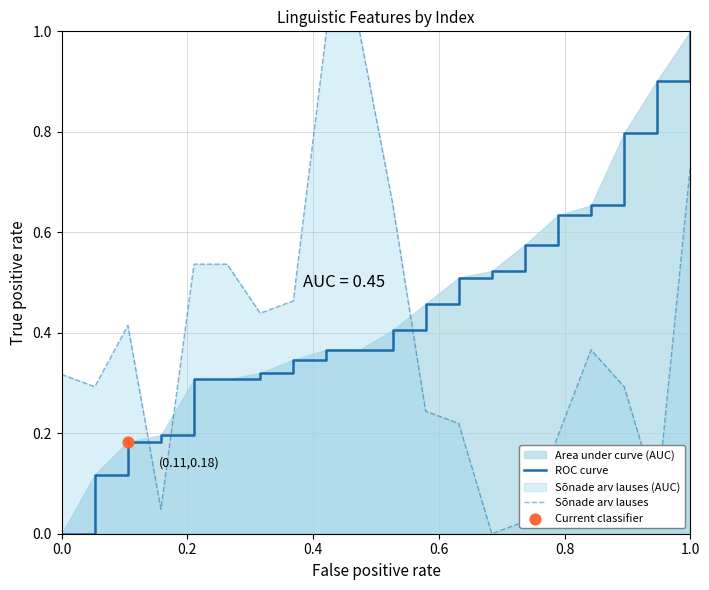

At which category is the sum across all series the highest?

1.0